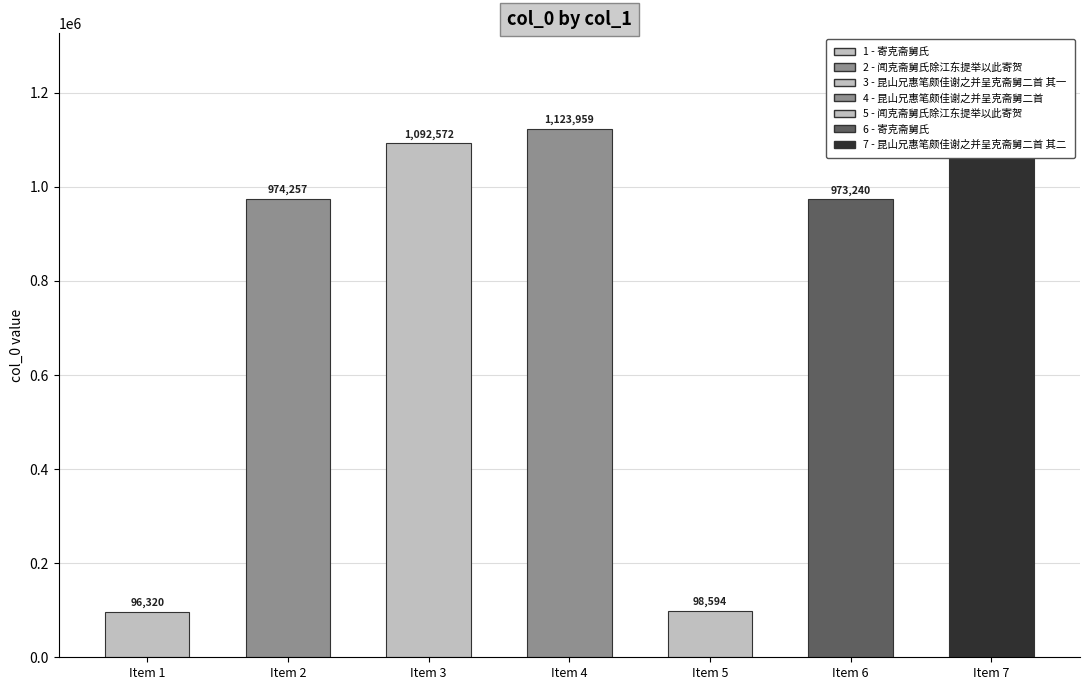

What is the sum of the values at Item 6 and Item 7?

2065813